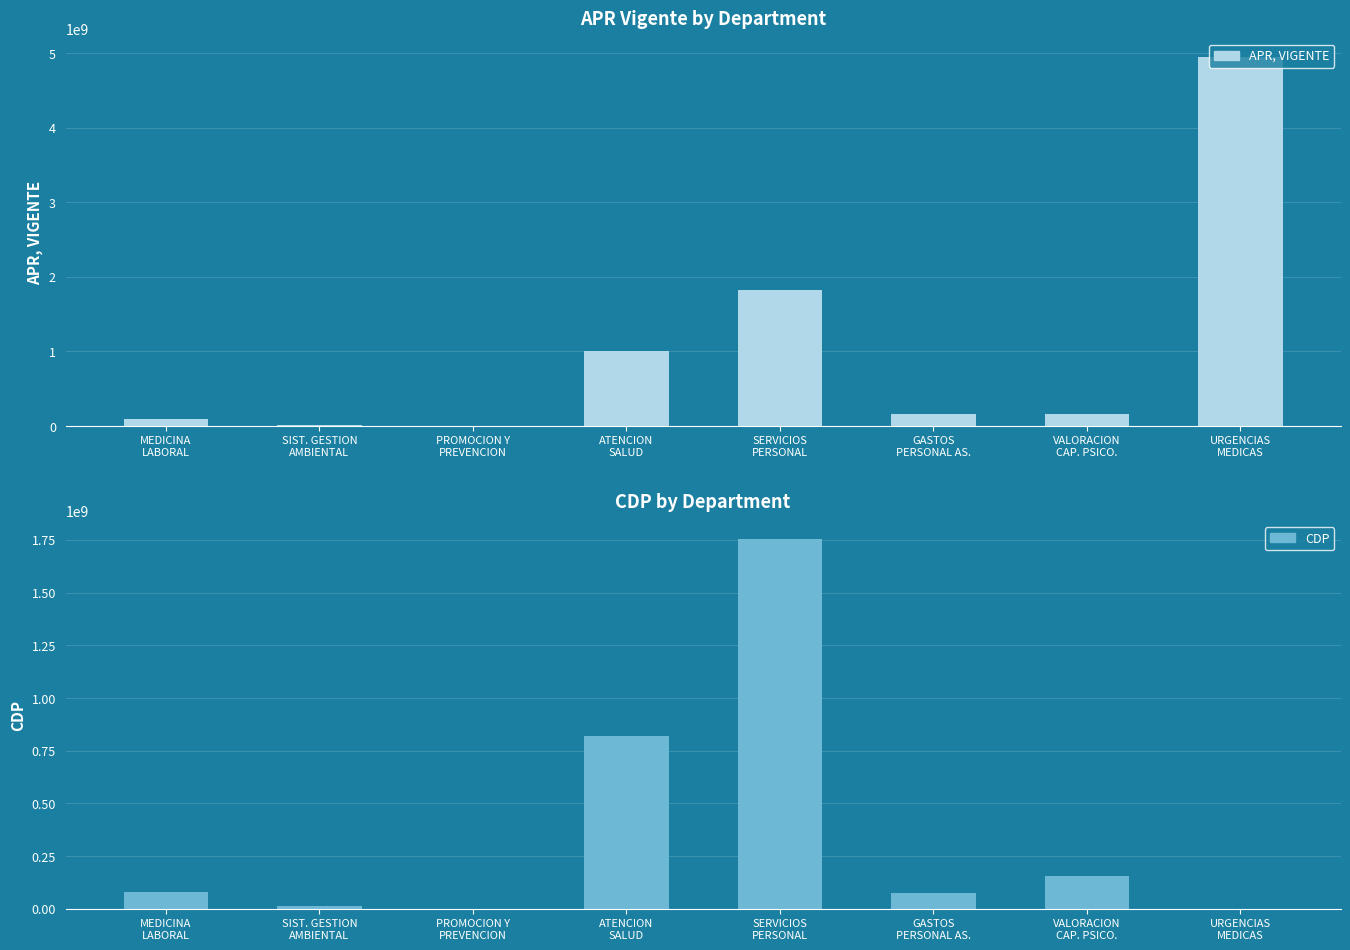

Is it true that APR, VIGENTE equals 22919497.9 at SIST. GESTION
AMBIENTAL?

False